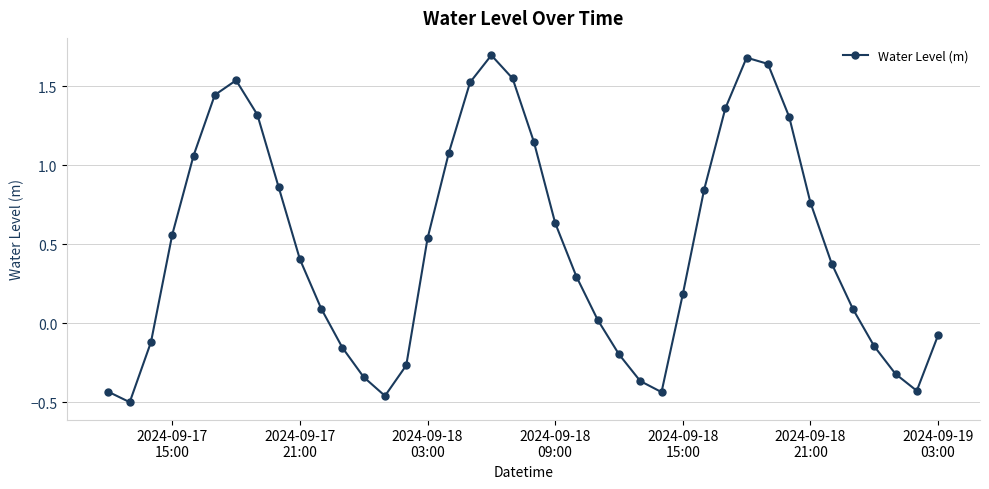

What is the maximum value shown in the chart?

1.7